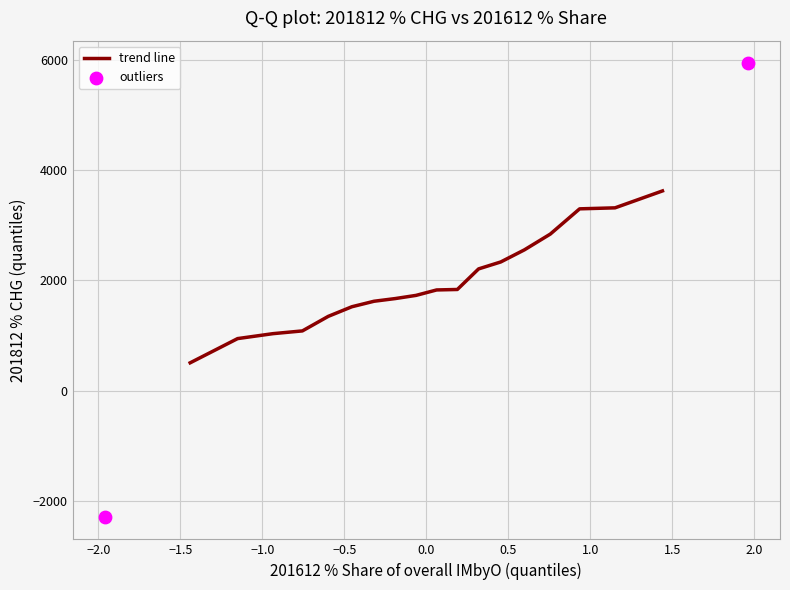

What is the maximum value for trend line?

3621.3